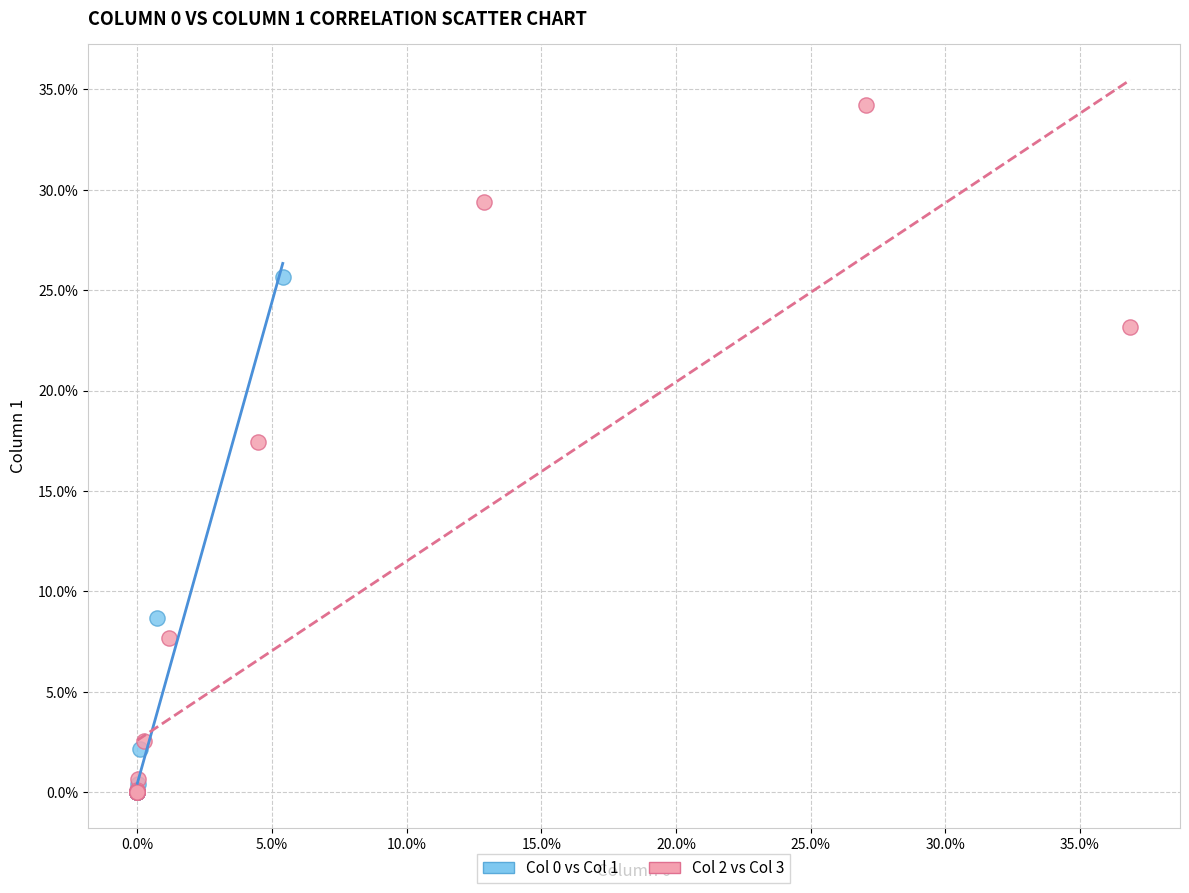

Which series has the widest spread of Y values?

Col 2 vs Col 3